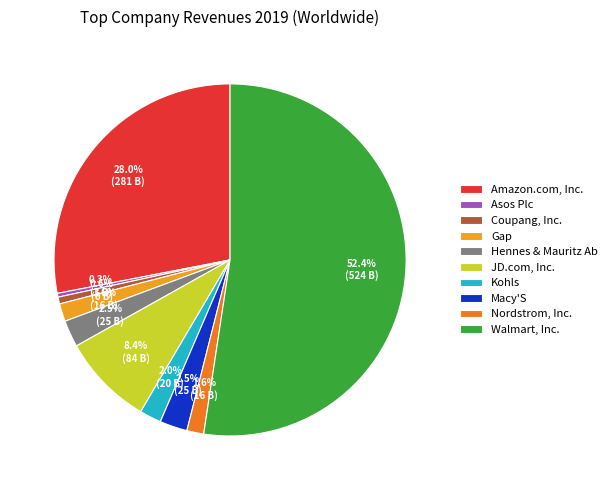

Approximately how many times larger is the value at Coupang, Inc. compared to JD.com, Inc.?

0.1